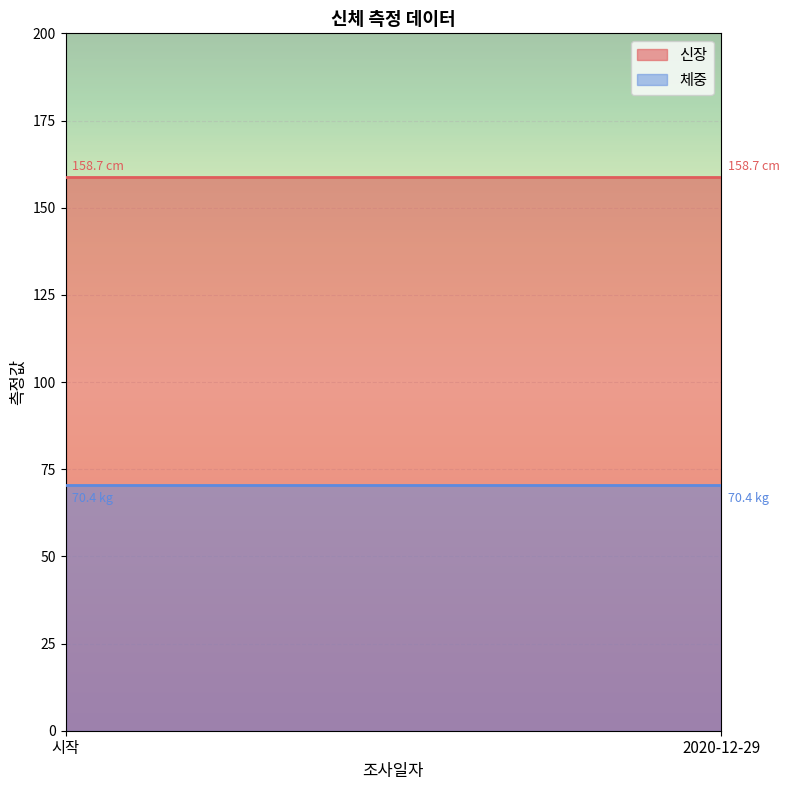

What is the sum of the 체중 values at 2020-12-29 and 2020-12-29?

140.8